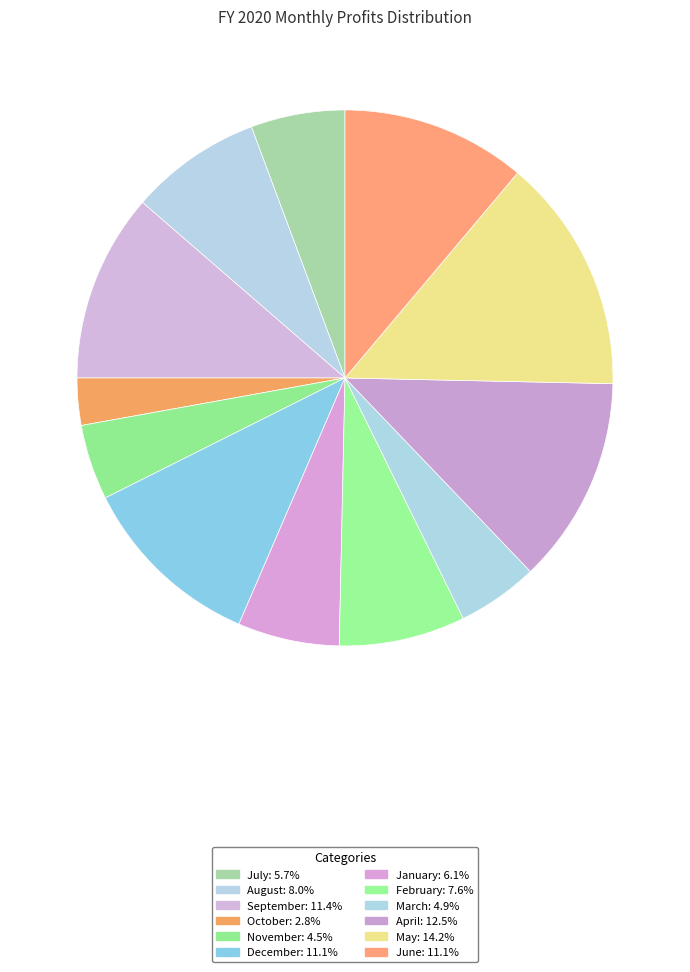

What is the largest slice in the pie chart?

May